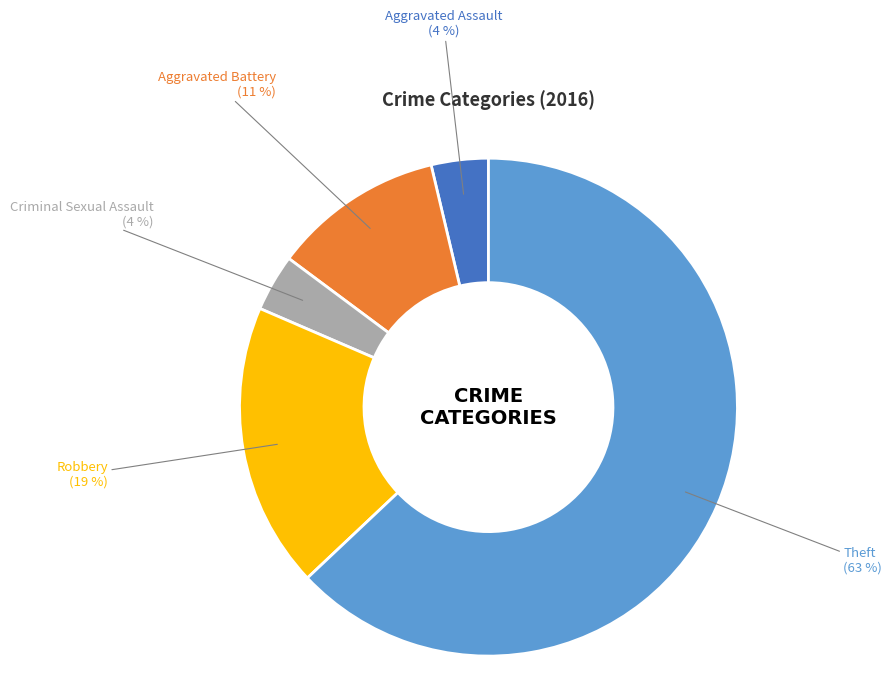

Which category accounts for the majority?

Theft